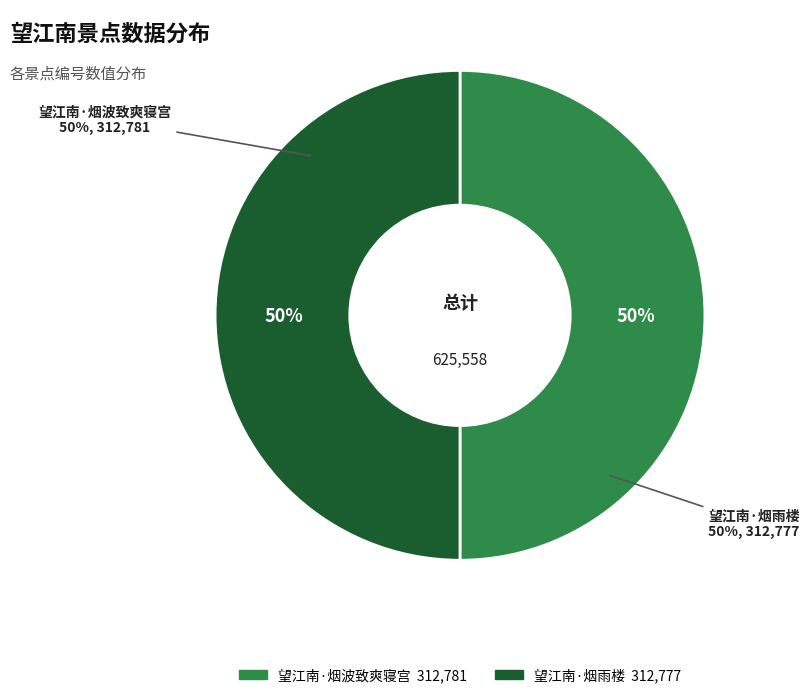

What is the largest slice in the pie chart?

望江南·烟波致爽寝宫